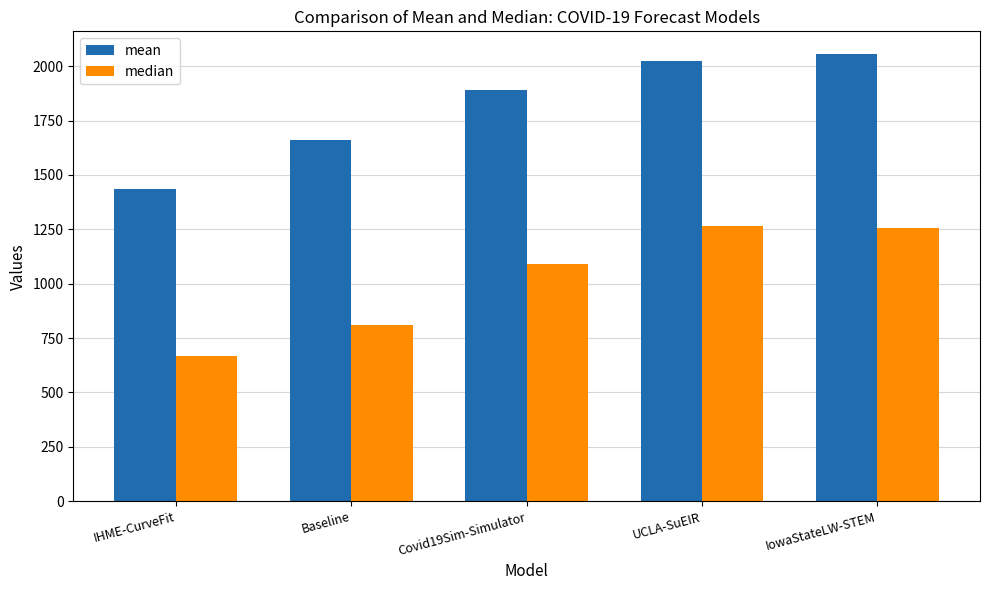

What is the total value across all series at IHME-CurveFit?

2103.1